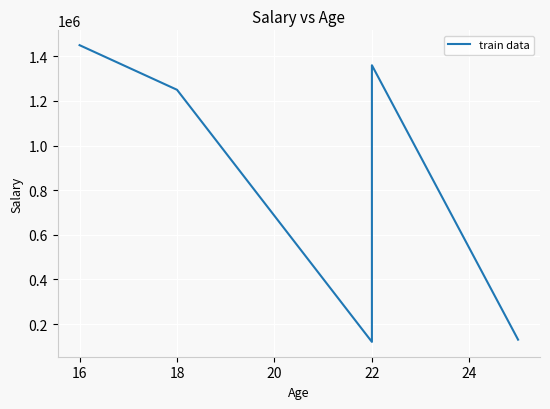

How many data points are above 1250000?

2